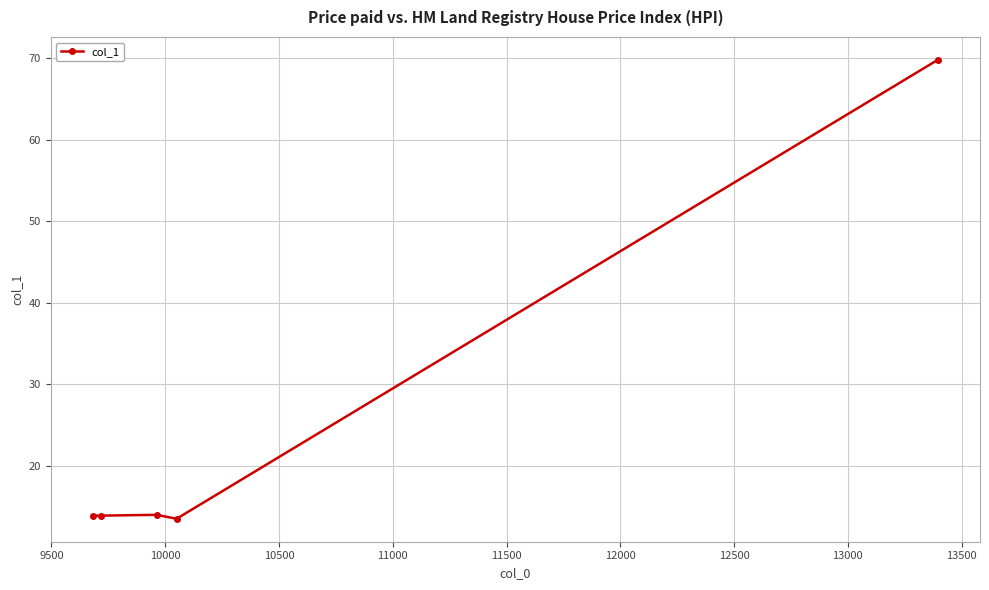

True or false: there are more than 2 points higher than both neighbors.

False